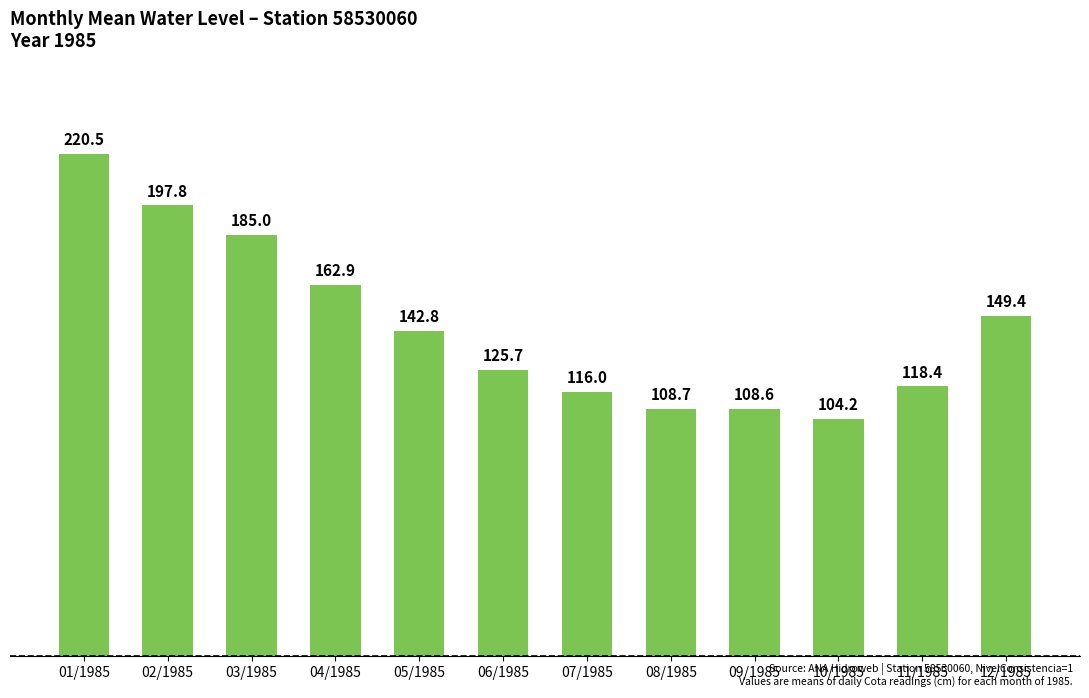

What is the average value?

145.0